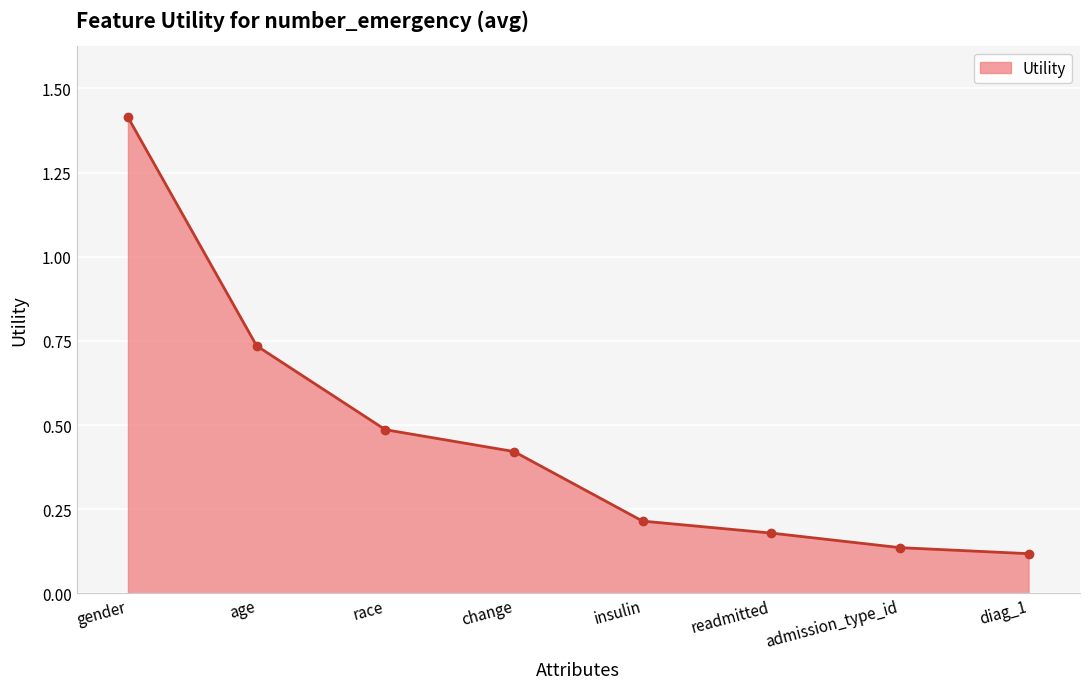

Count the number of data series in this chart.

1